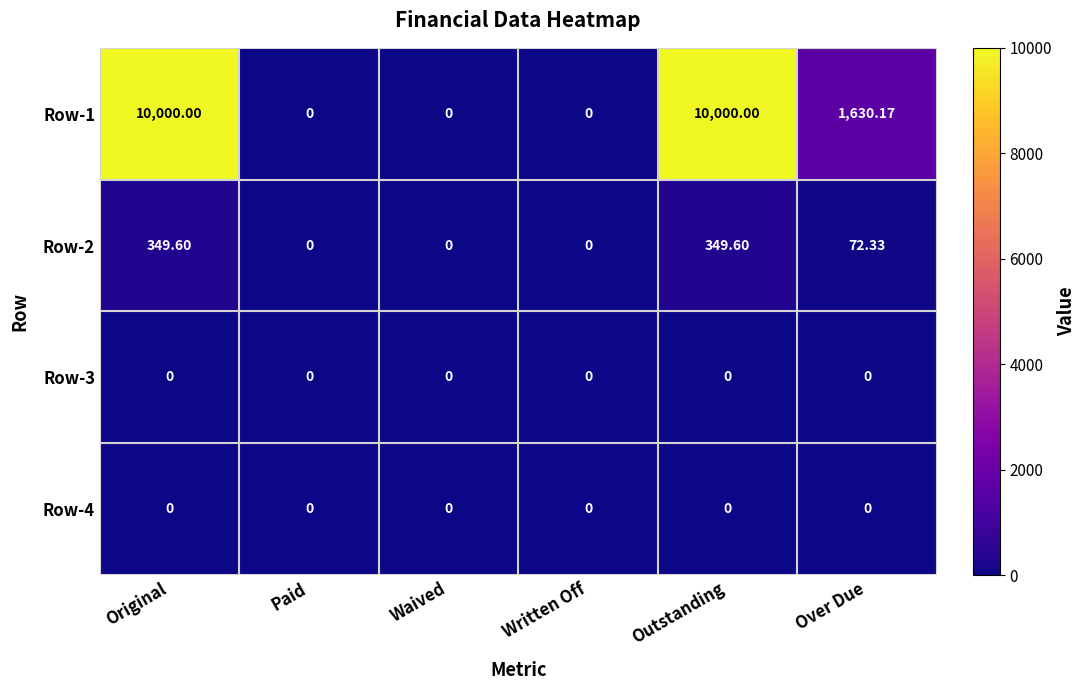

At which label is Row-1 closest to 5000?

Over Due